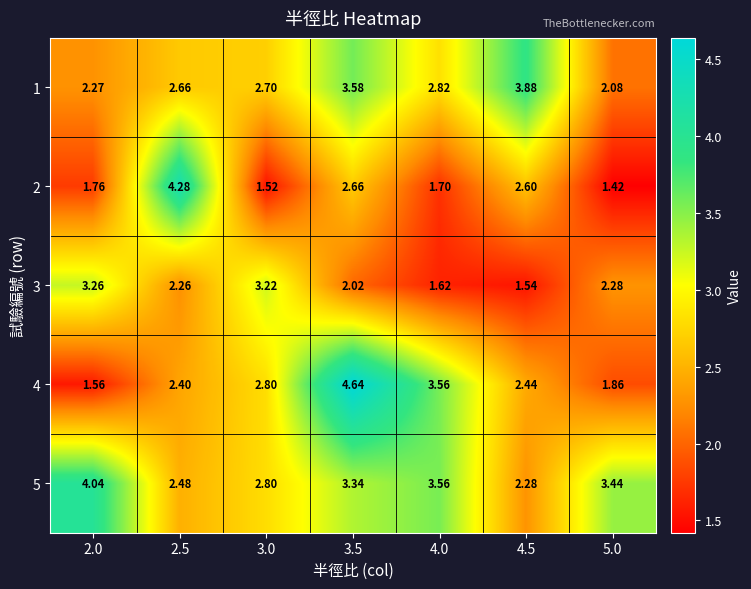

Is the value of 3 at 2.5 greater than the value of 5 at 2.5?

No